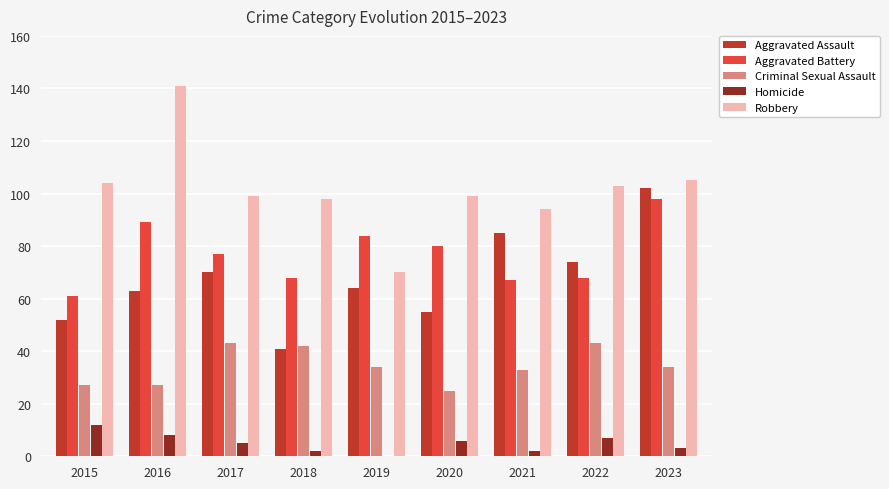

What is the maximum value shown in the chart?

141